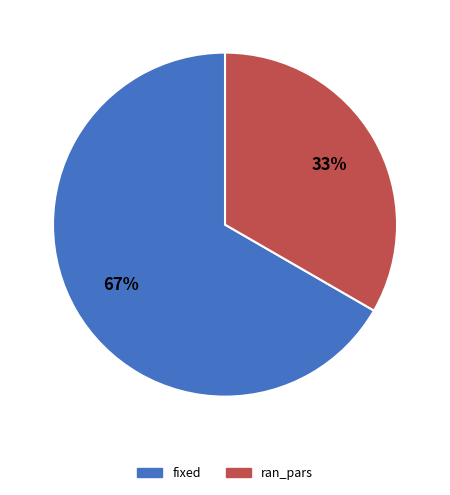

How many segments does this pie chart have?

2